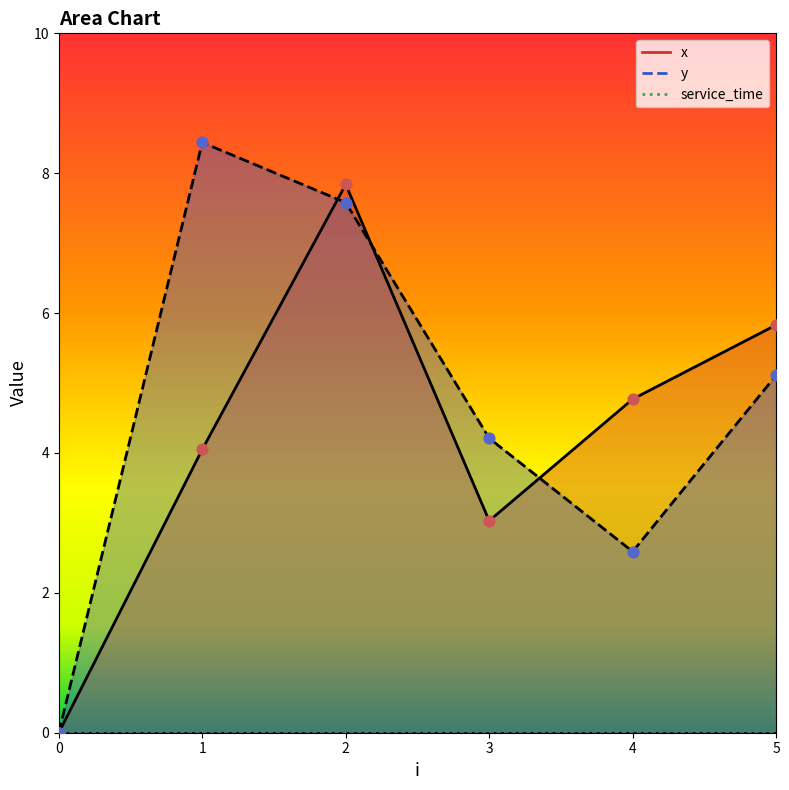

Is the value of y at 1 greater than the value of x at 3?

Yes